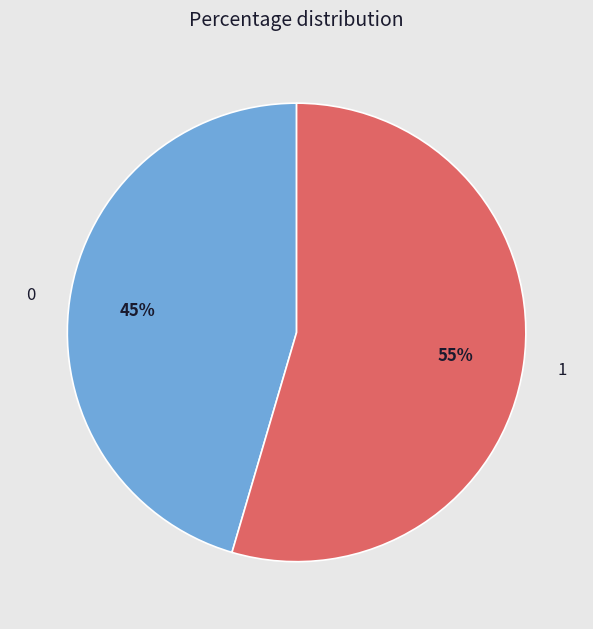

How many slices are in this pie chart?

2